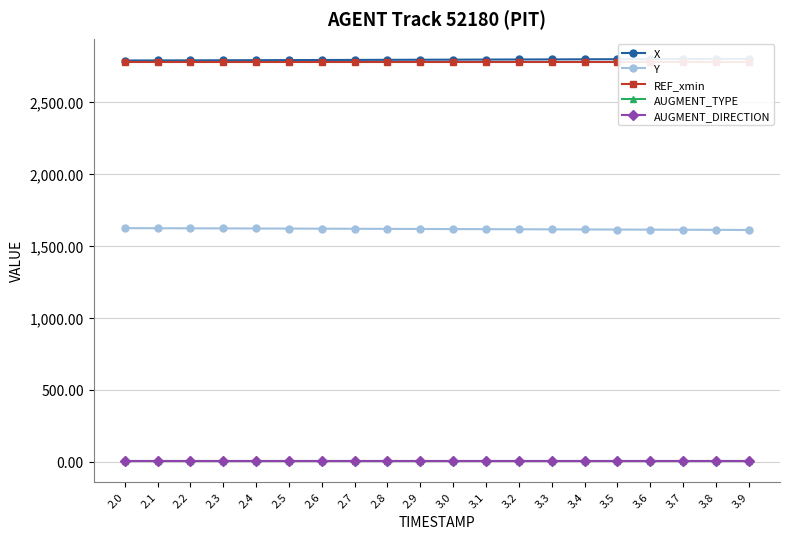

What is the value of the X point at the 12th from the left?

2791.7